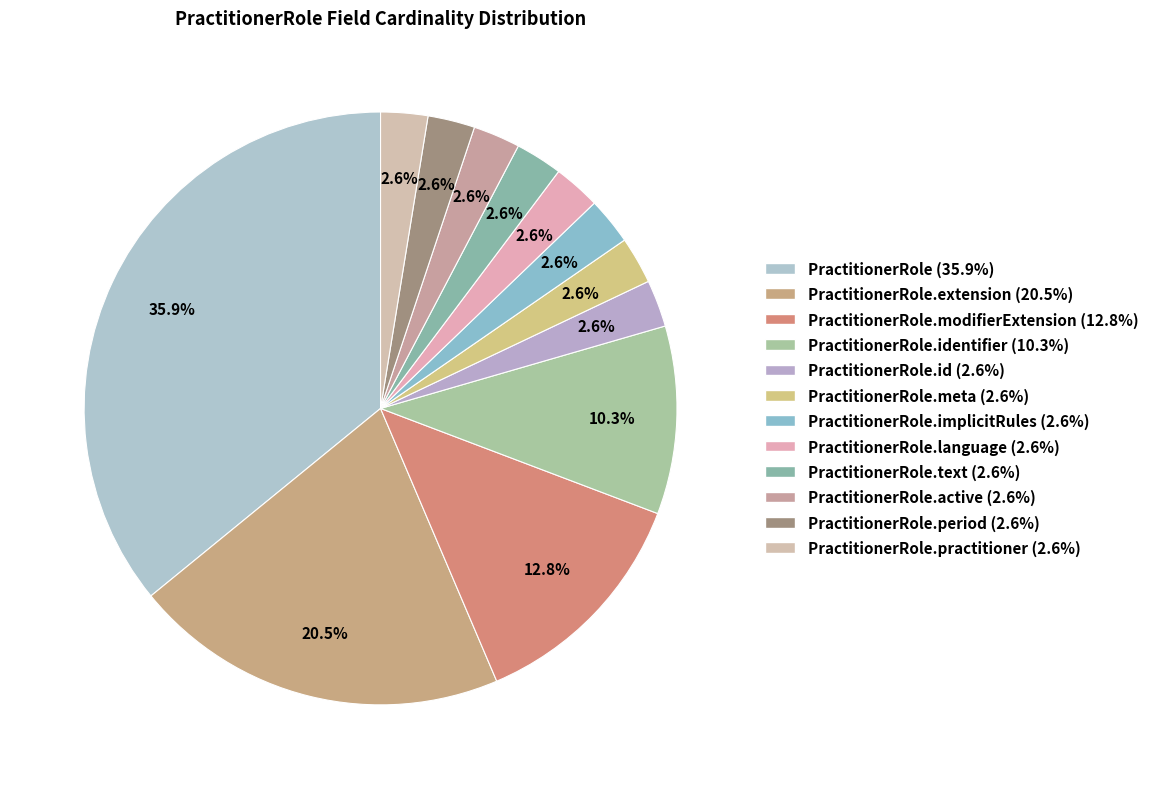

How many segments does this pie chart have?

12